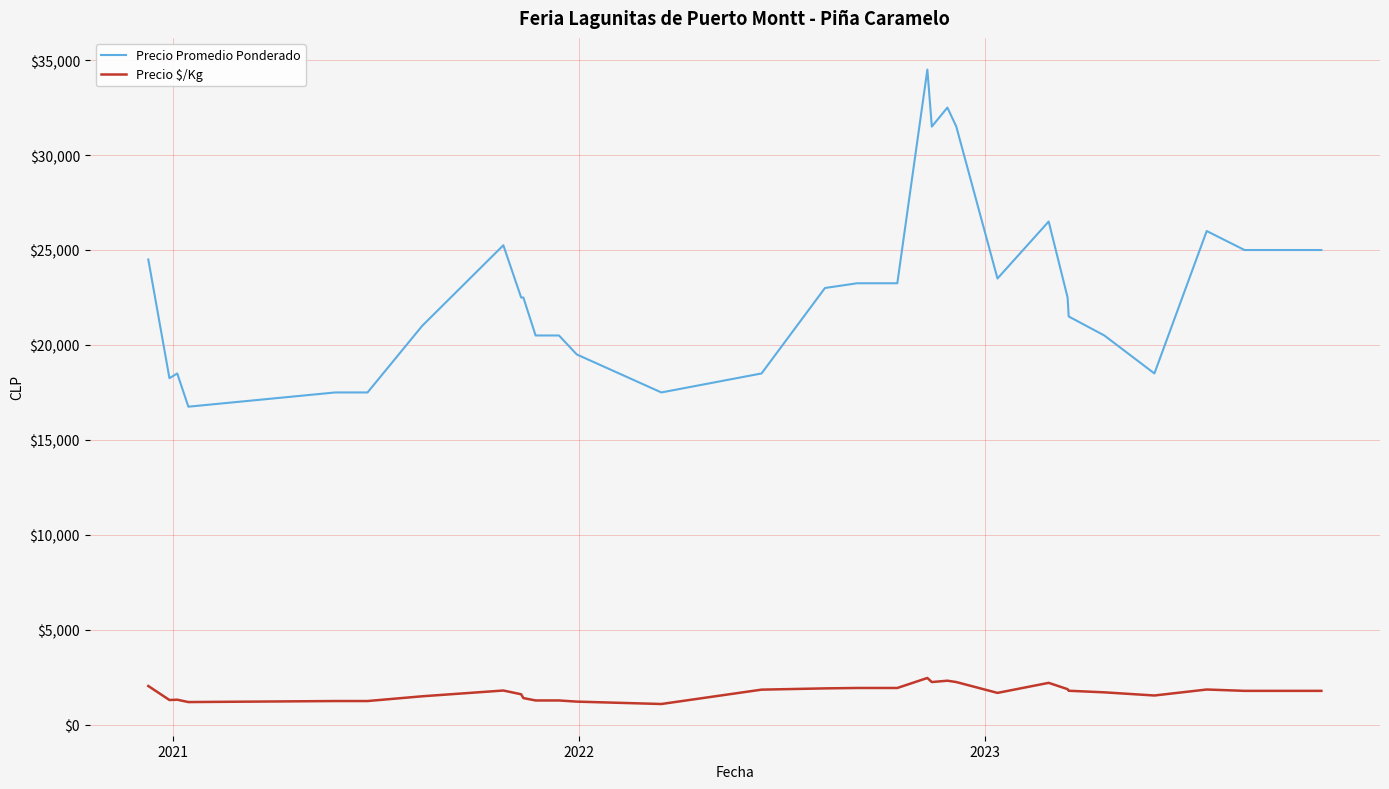

What is the lowest value of the Precio $/Kg series?

1094